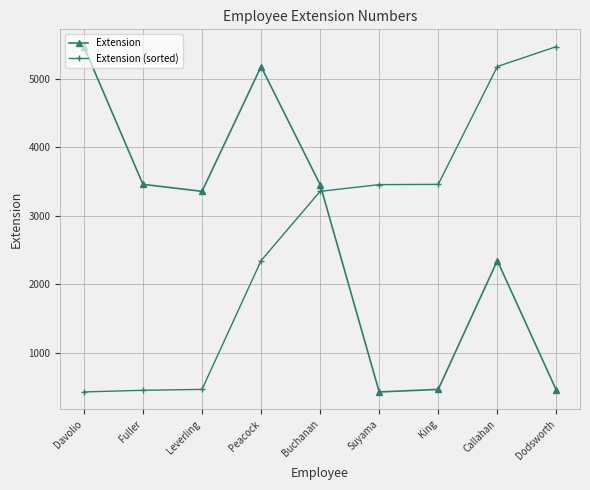

What value does the Extension (sorted) series have at Davolio, to the nearest 10?

430